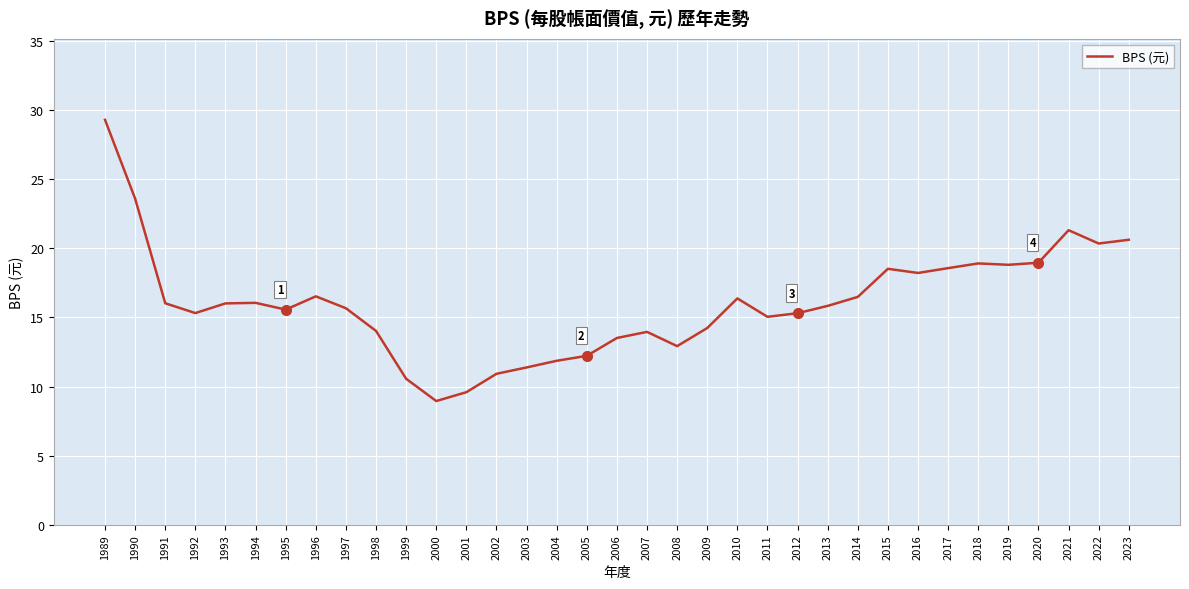

Is it true that the value at 1994 is 16.1?

True